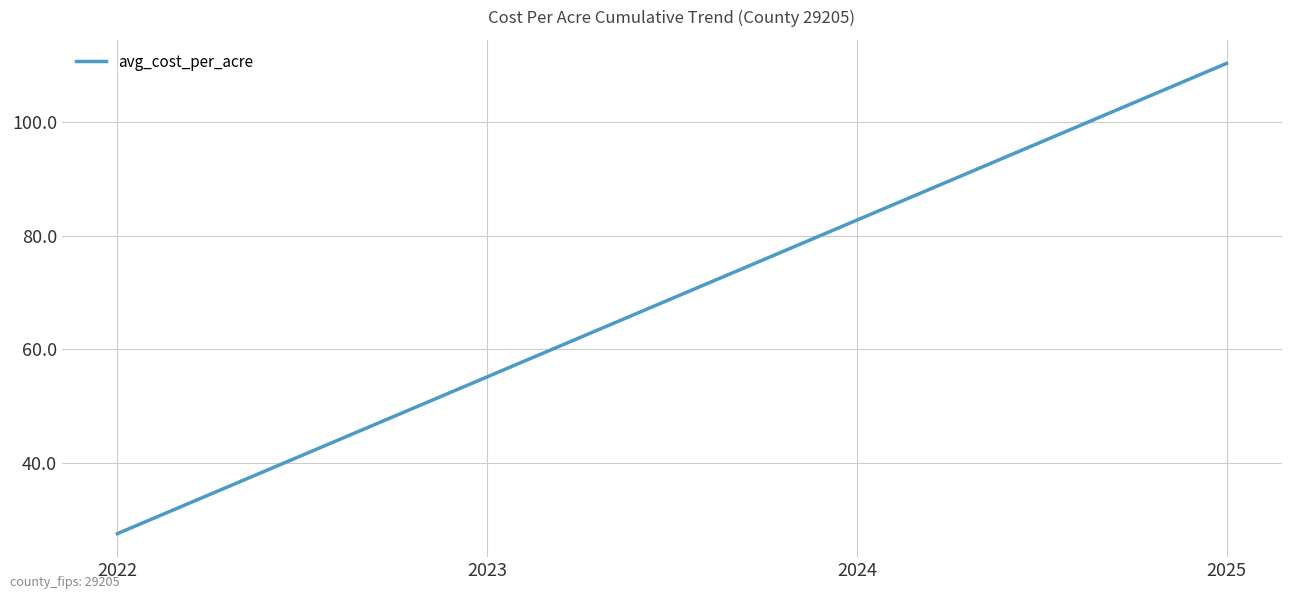

Rank the categories by value from highest to lowest.

2025, 2024, 2023, 2022